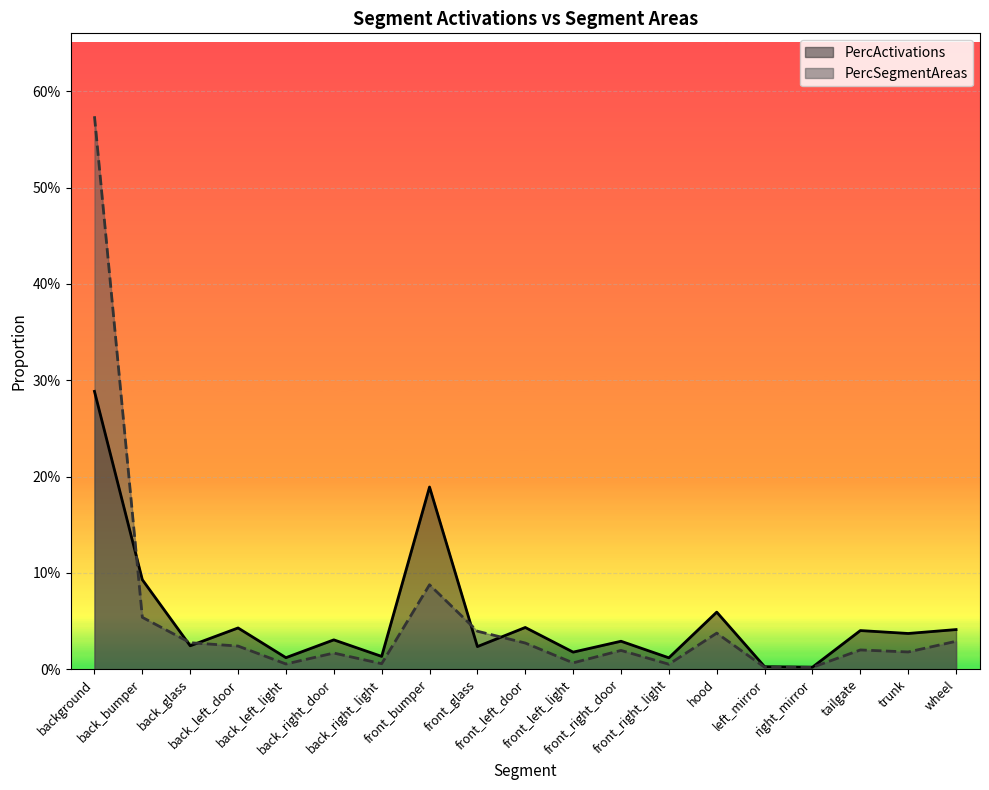

Which series has the largest total across all categories?

PercActivations